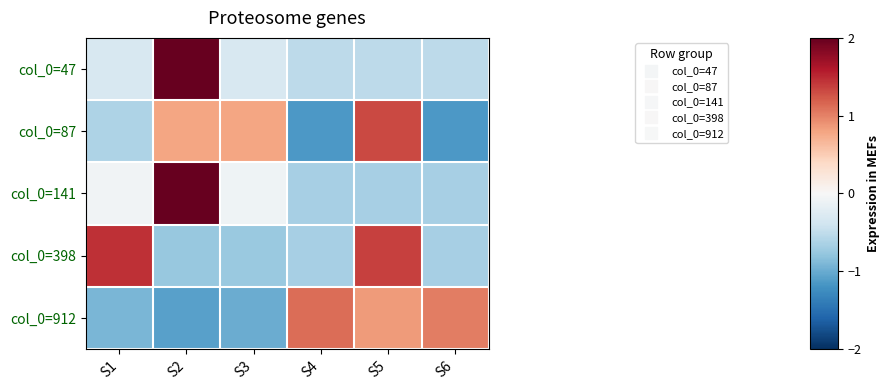

How many series are shown in this chart?

5